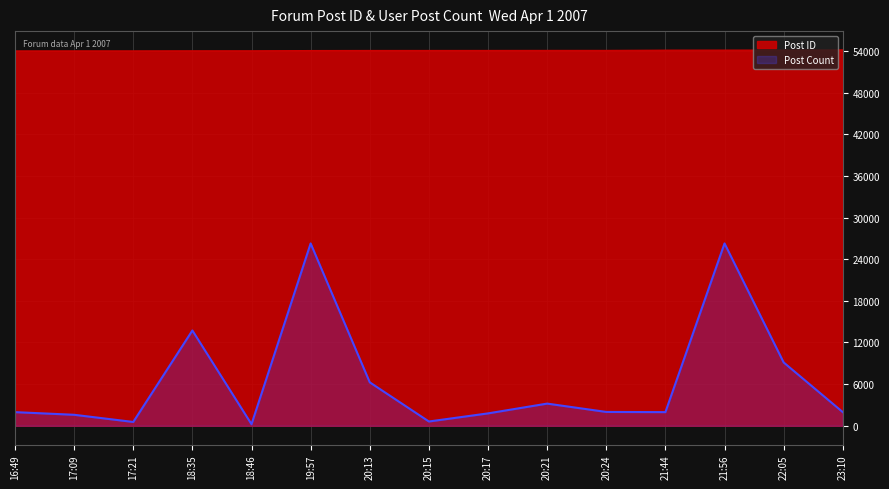

At which label is Post ID closest to 54089?

20:17